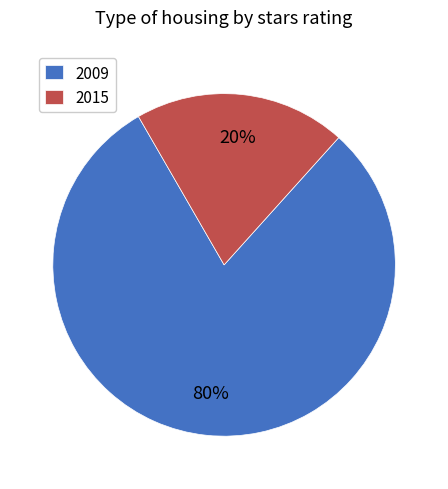

Does 2015 represent more than half of the total?

No